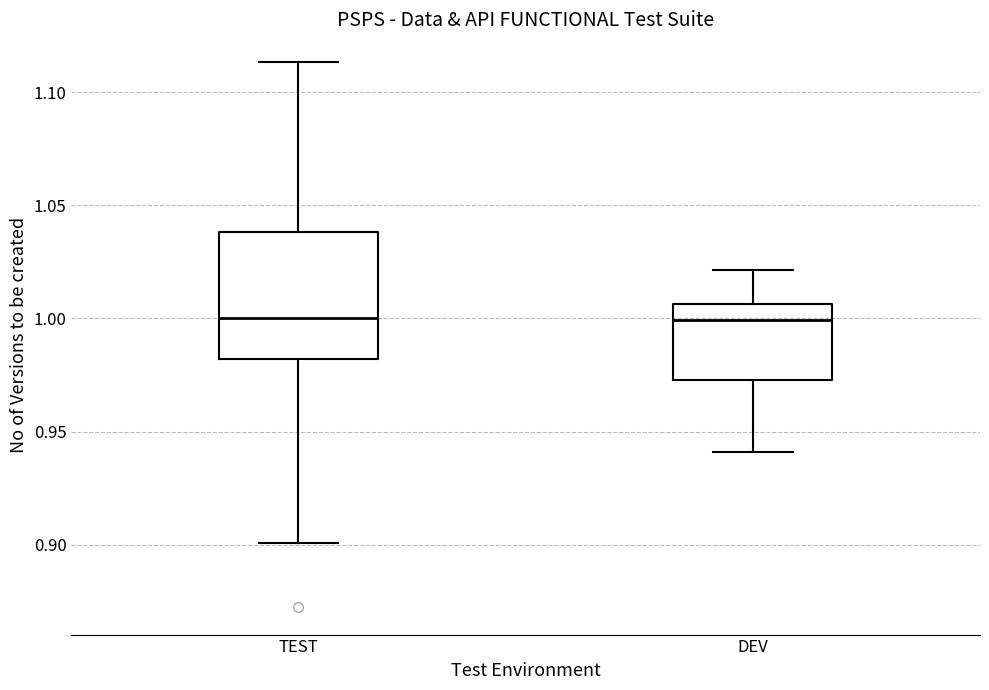

Which box is the tallest, from its lower edge to its upper edge?

TEST